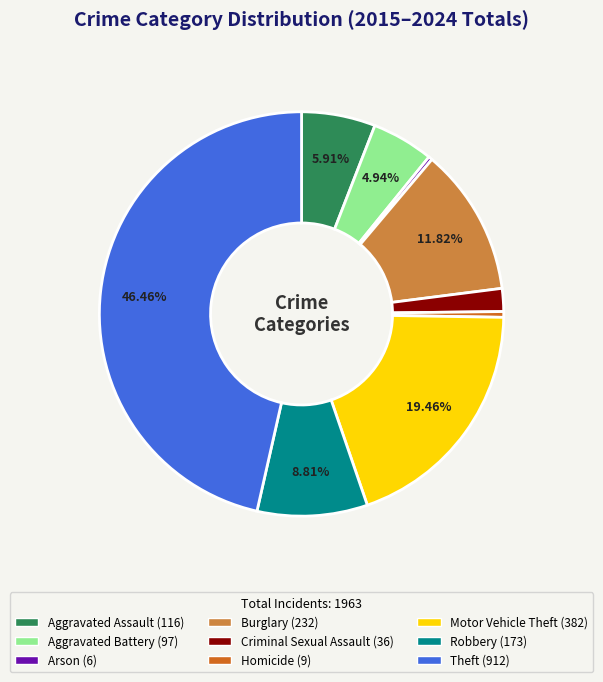

To the nearest percent, what is the average slice percentage?

11%